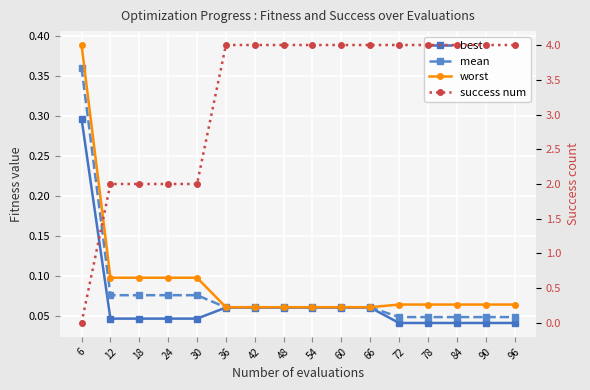

What is the value of the worst point at the 10th from the left?

0.1